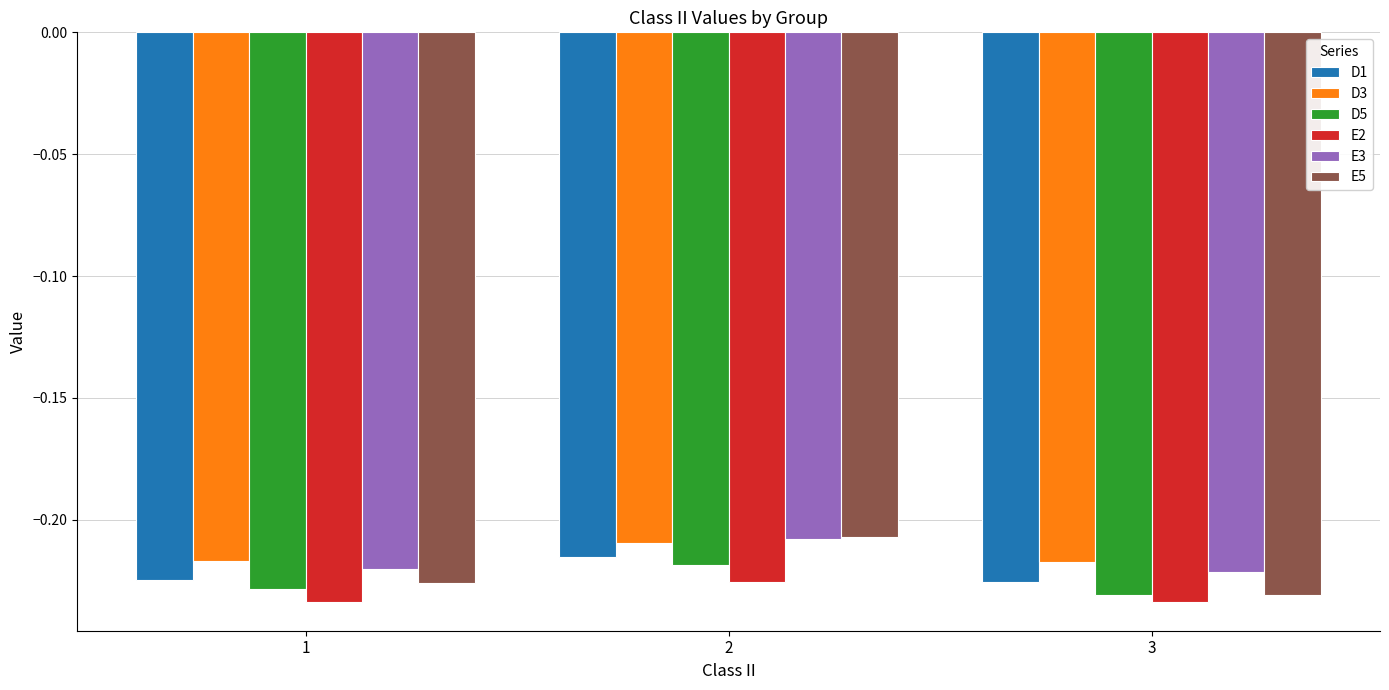

What is the total value across all series at 3?

-1.4